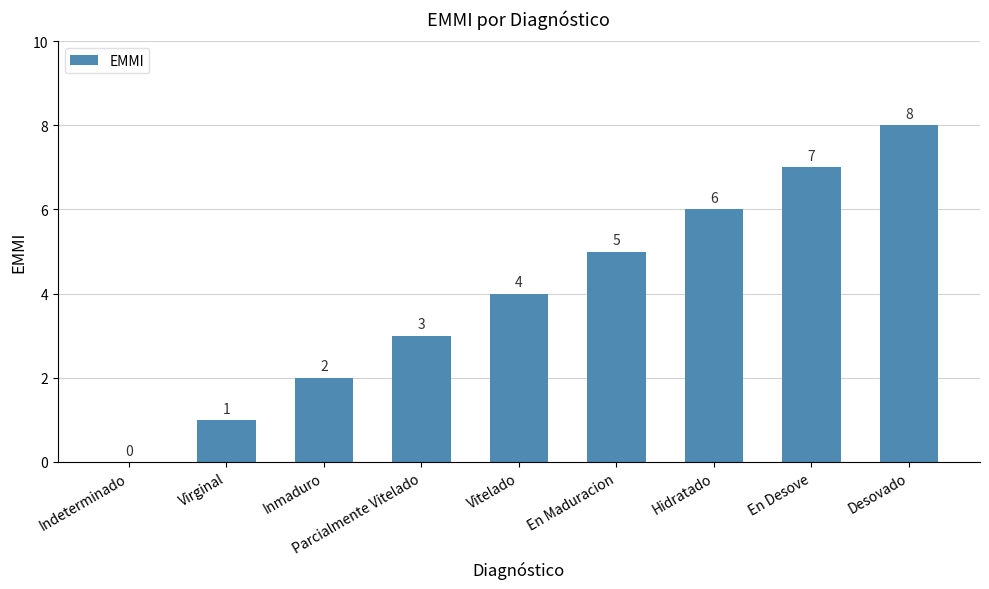

How many values are between 2 and 6?

5